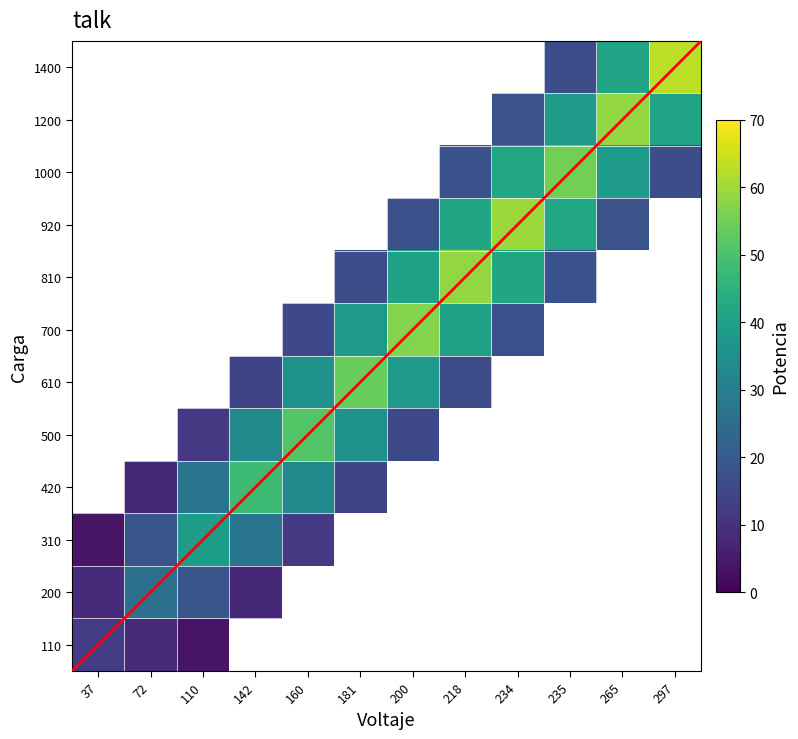

At 160, list the series in order from smallest to largest.

700, 810, 920, 1000, 1200, 1400, 610, 110, 200, 310, 420, 500